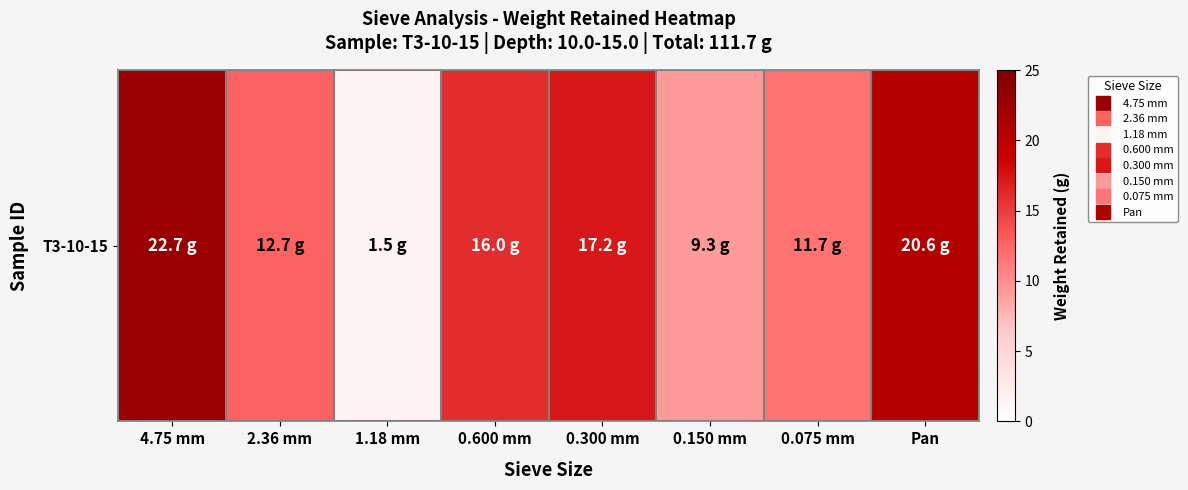

Reading left to right, transcribe all the data shown in this chart.

4.75 mm=22.7	2.36 mm=12.7	1.18 mm=1.5	0.600 mm=16.0	0.300 mm=17.2	0.150 mm=9.3	0.075 mm=11.7	Pan=20.6